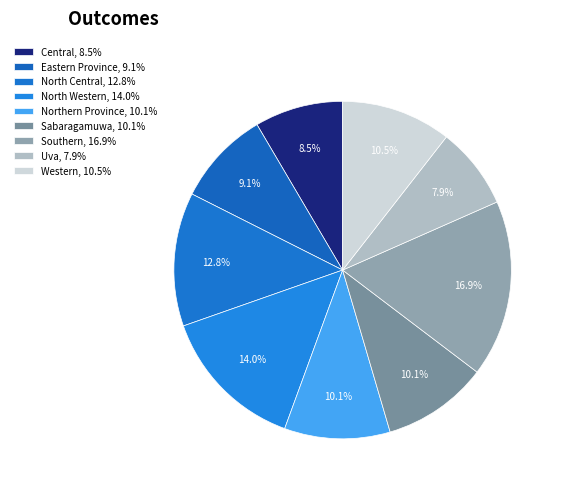

How many slices are in this pie chart?

9